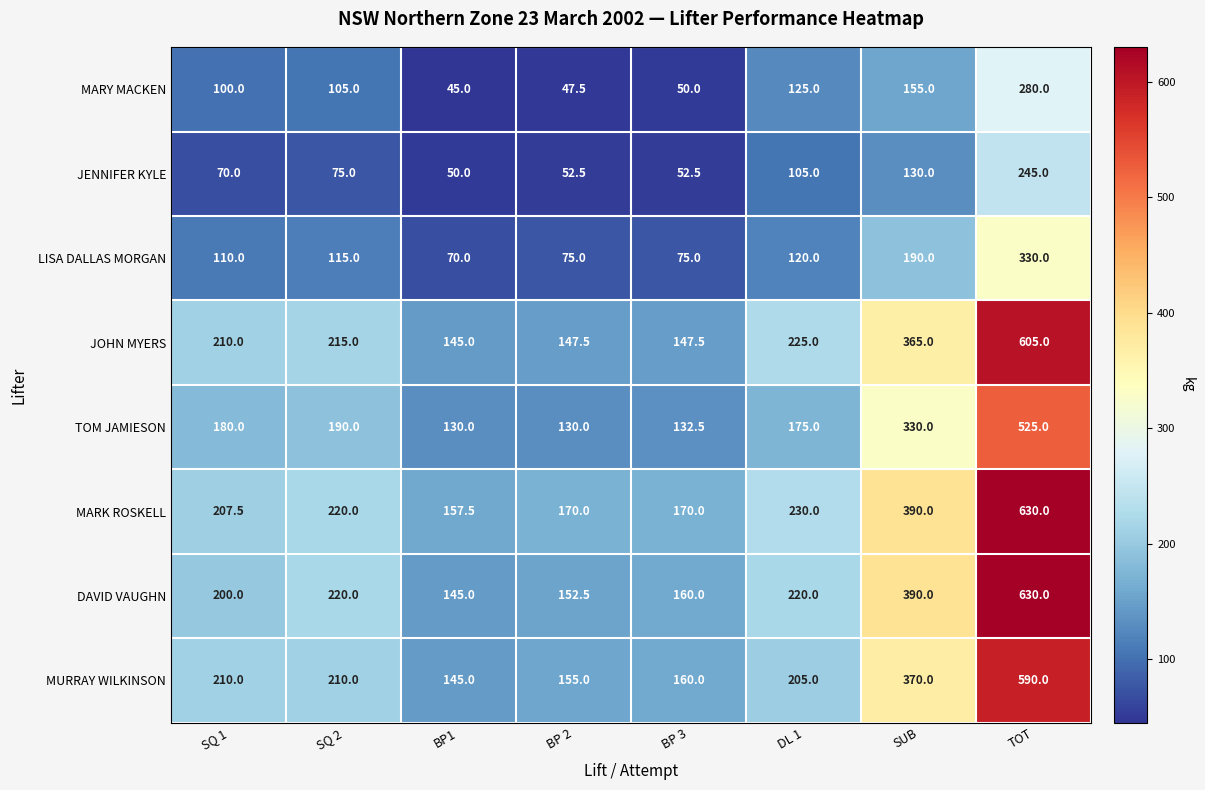

At which label is TOM JAMIESON closest to 327?

SUB